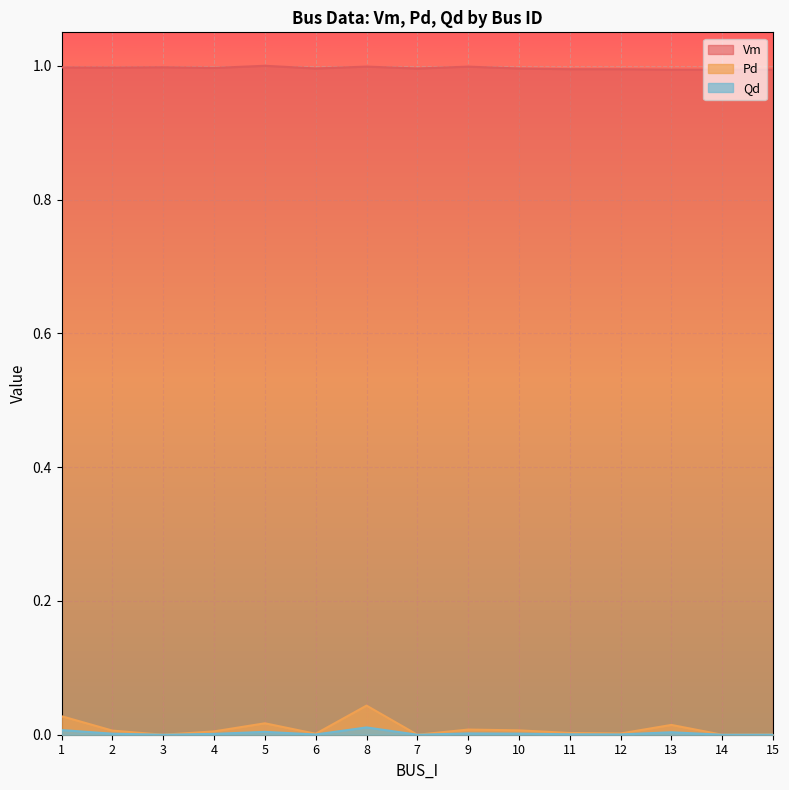

What is the label of the 1st point from the left?

1